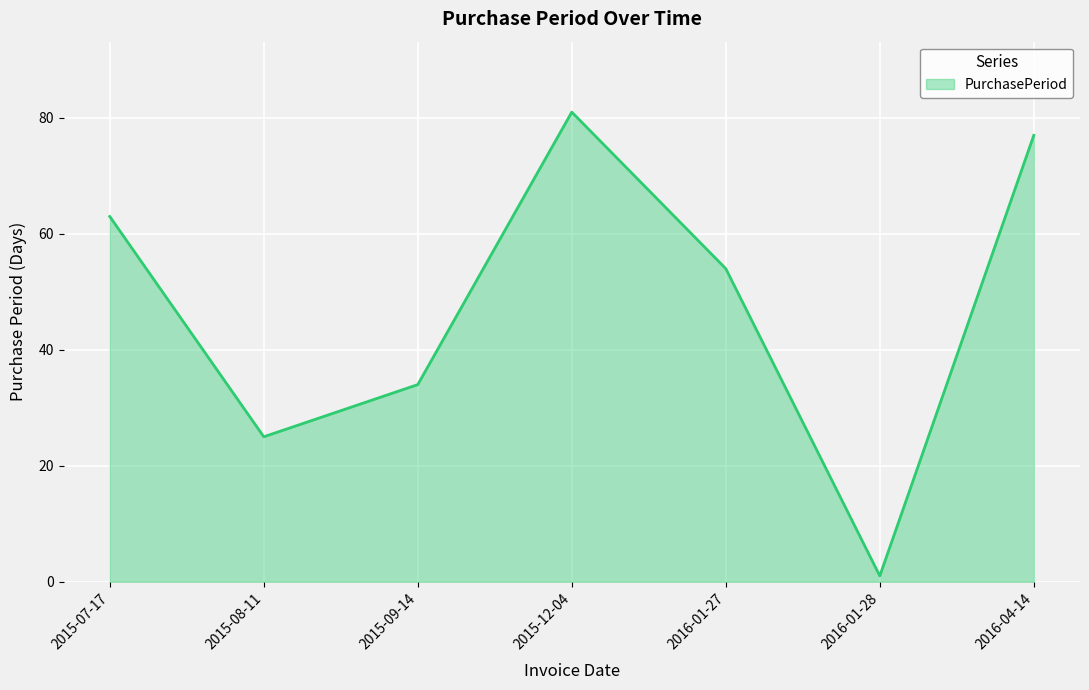

Count the number of categories in the chart.

7